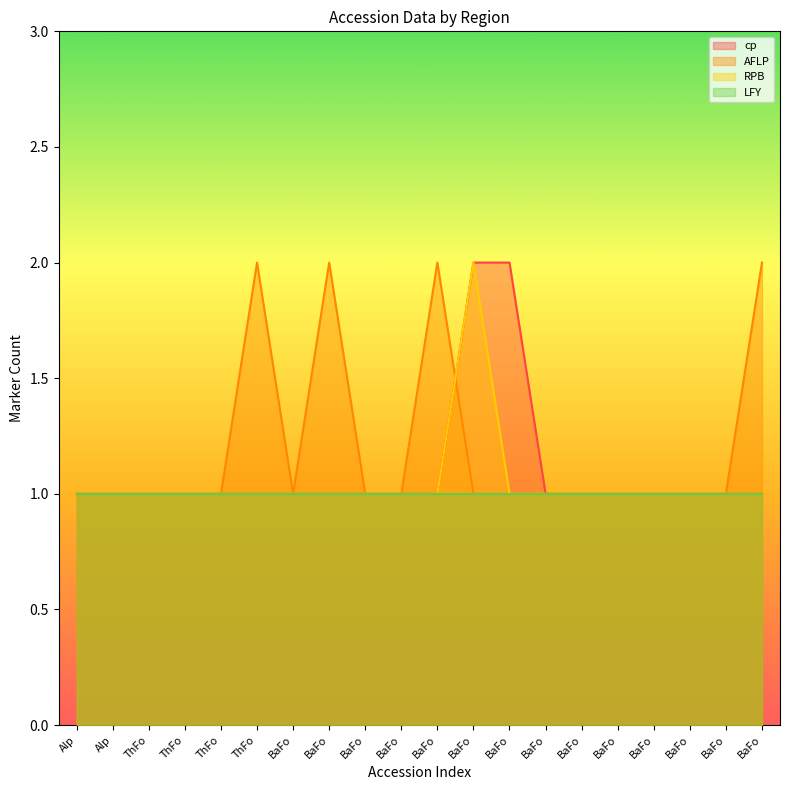

The value of AFLP at BaFo is 1. True or false?

True